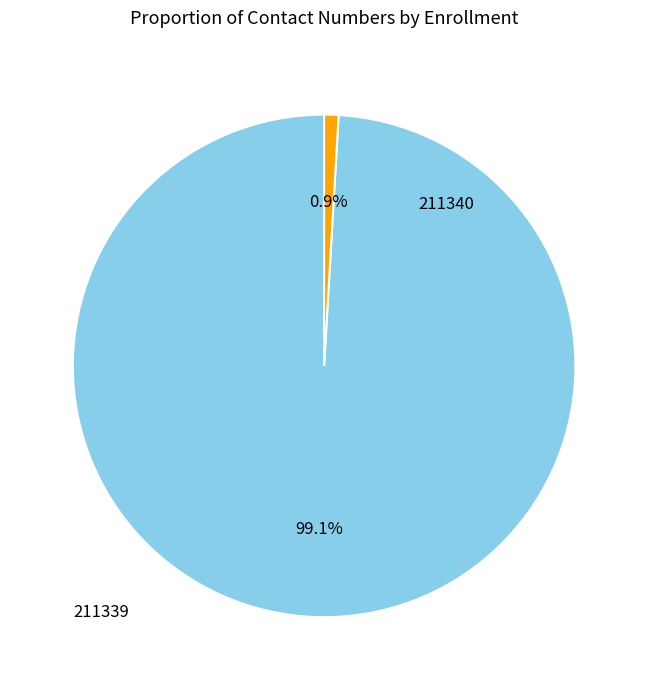

Is there a majority slice in this chart?

Yes